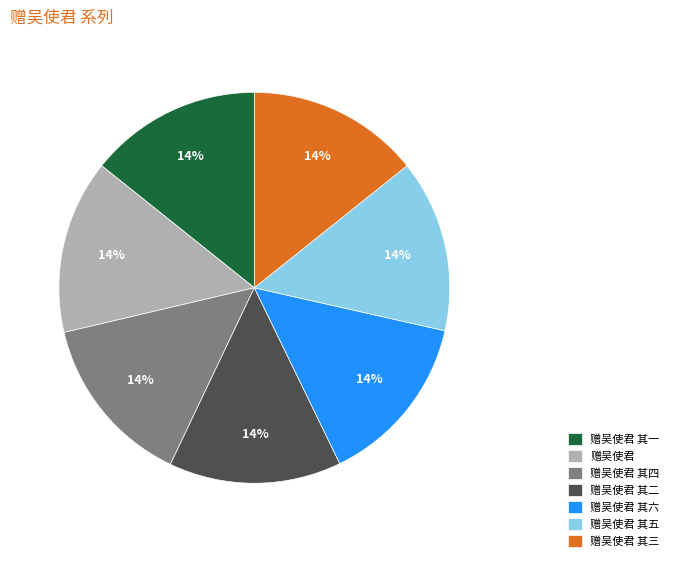

Is the sum of 赠吴使君 and 赠吴使君 其一 greater than half?

No